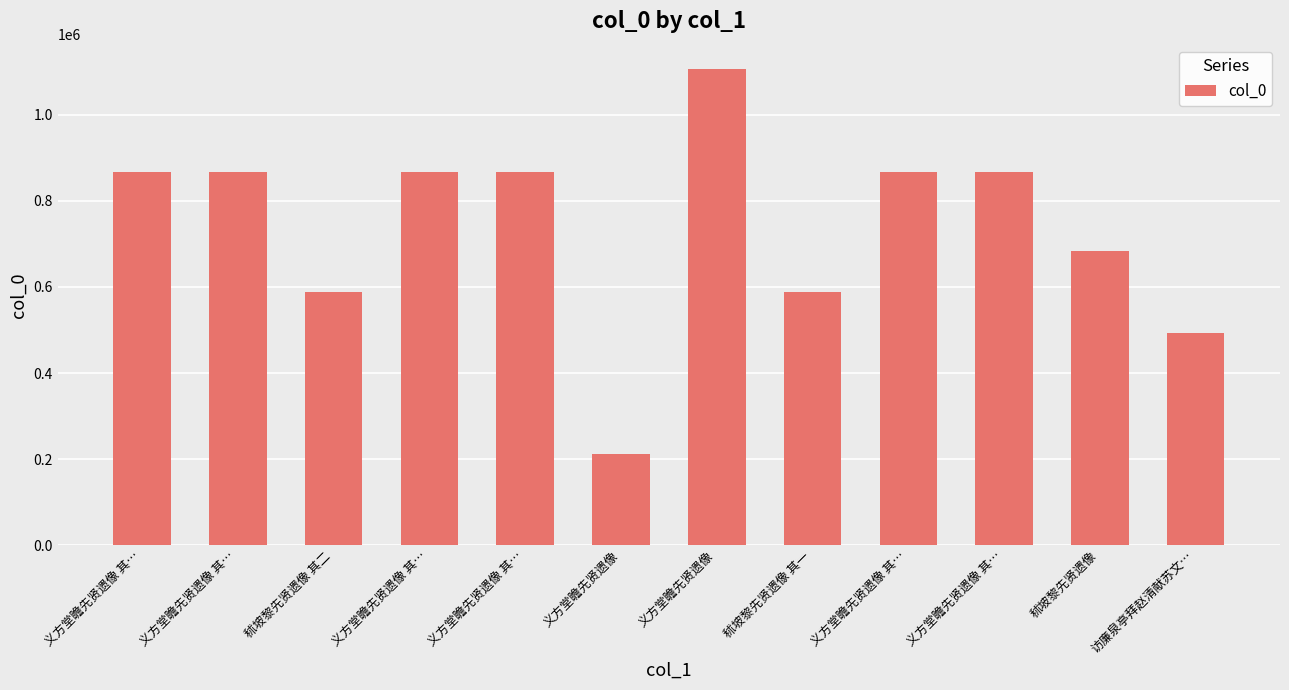

Rank the categories by value from lowest to highest.

义方堂瞻先贤遗像, 访廉泉亭拜赵清献苏文…, 秫坡黎先贤遗像 其一, 秫坡黎先贤遗像 其二, 秫坡黎先贤遗像, 义方堂瞻先贤遗像 其…, 义方堂瞻先贤遗像 其…, 义方堂瞻先贤遗像 其…, 义方堂瞻先贤遗像 其…, 义方堂瞻先贤遗像 其…, 义方堂瞻先贤遗像 其…, 义方堂瞻先贤遗像